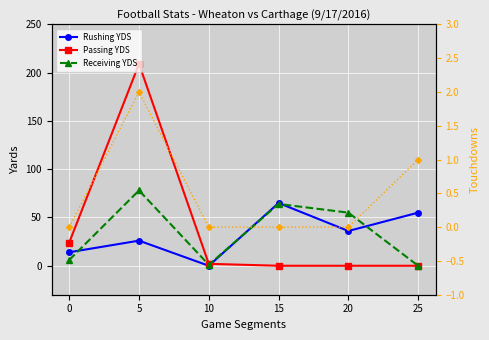

What is the value of the Rushing YDS point at the 4th from the left?

65